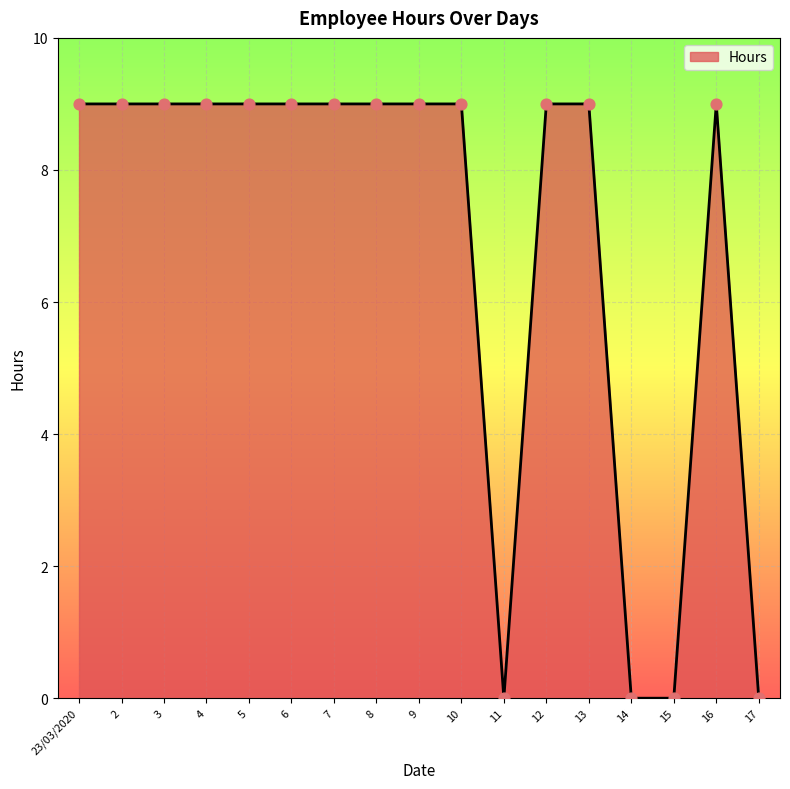

Between 10 and 14, which is larger?

10